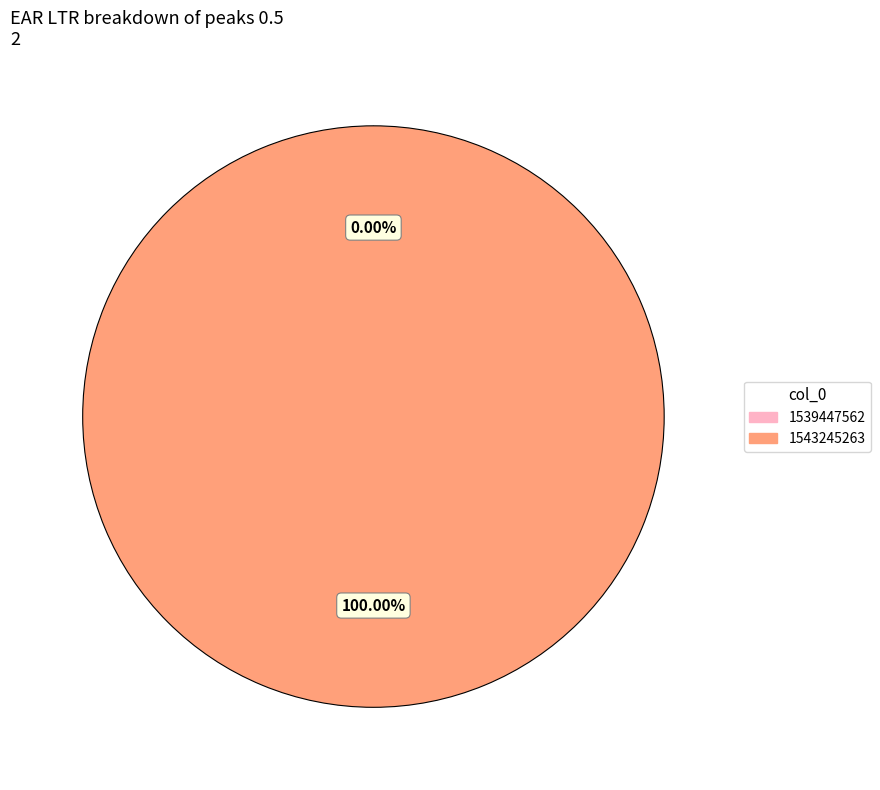

What is the majority slice?

1543245263